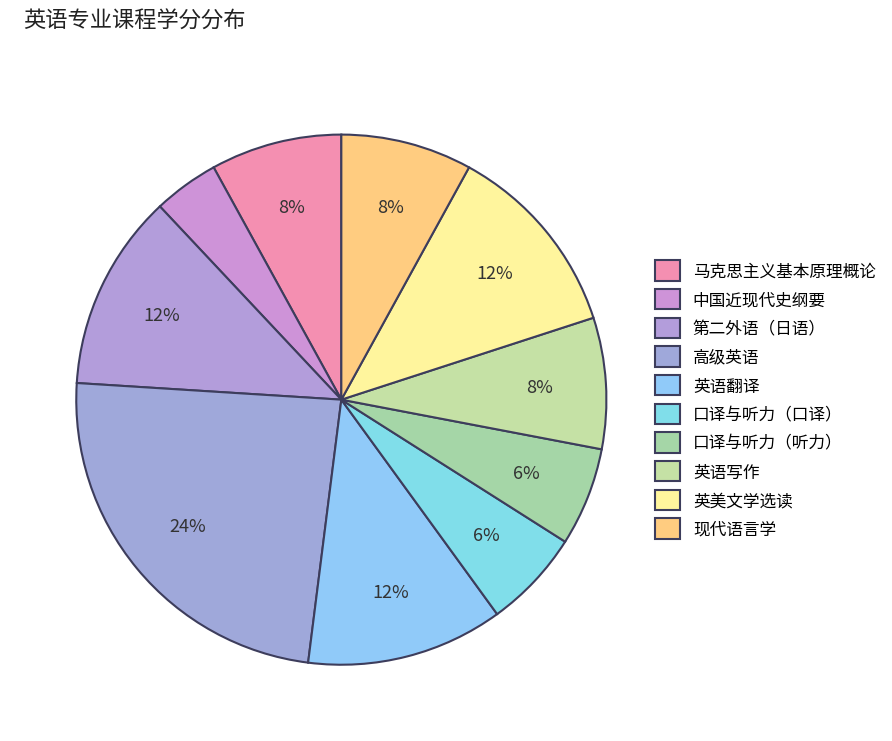

Is it true that 英美文学选读 is 12% of the pie?

True